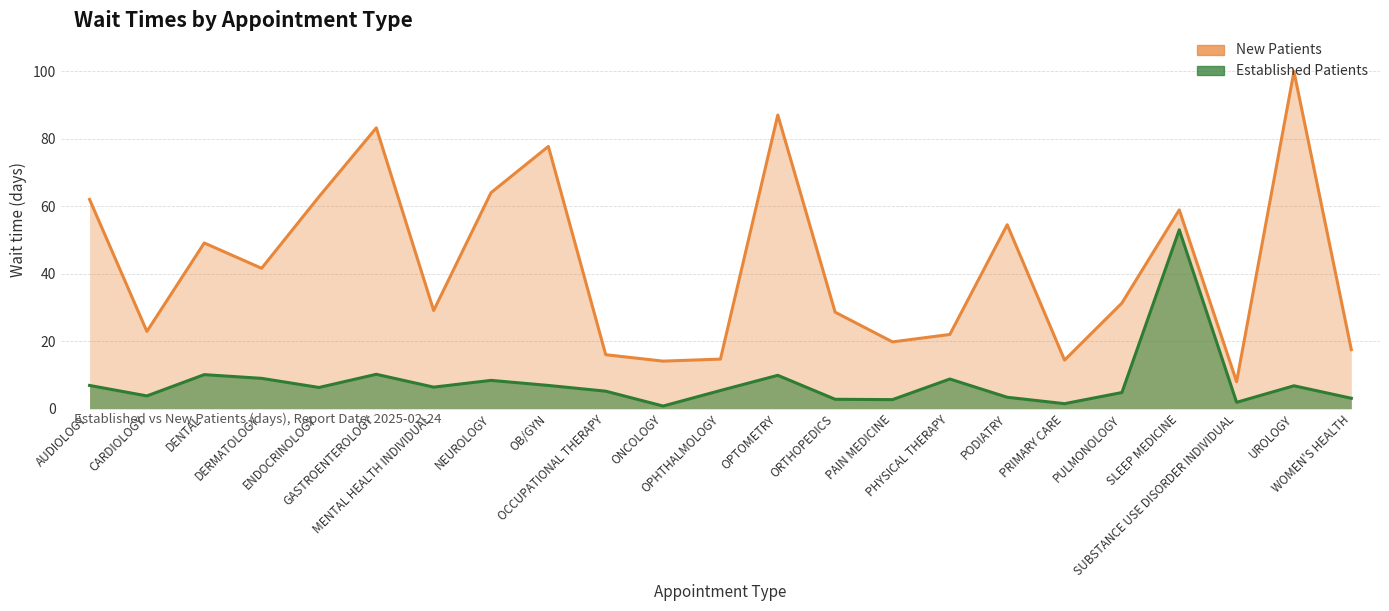

In NewPatients, how many points are lower than both neighbors (excluding endpoints)?

7